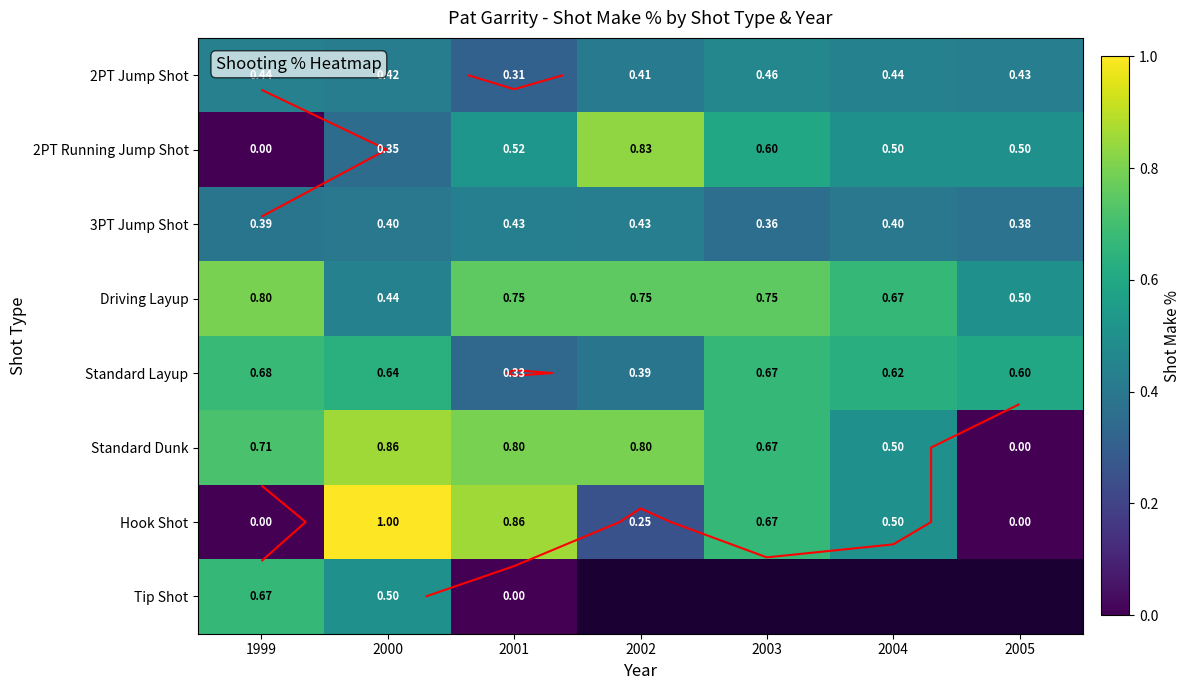

True or false: Hook Shot has a value of 0.4 at 2000.

False